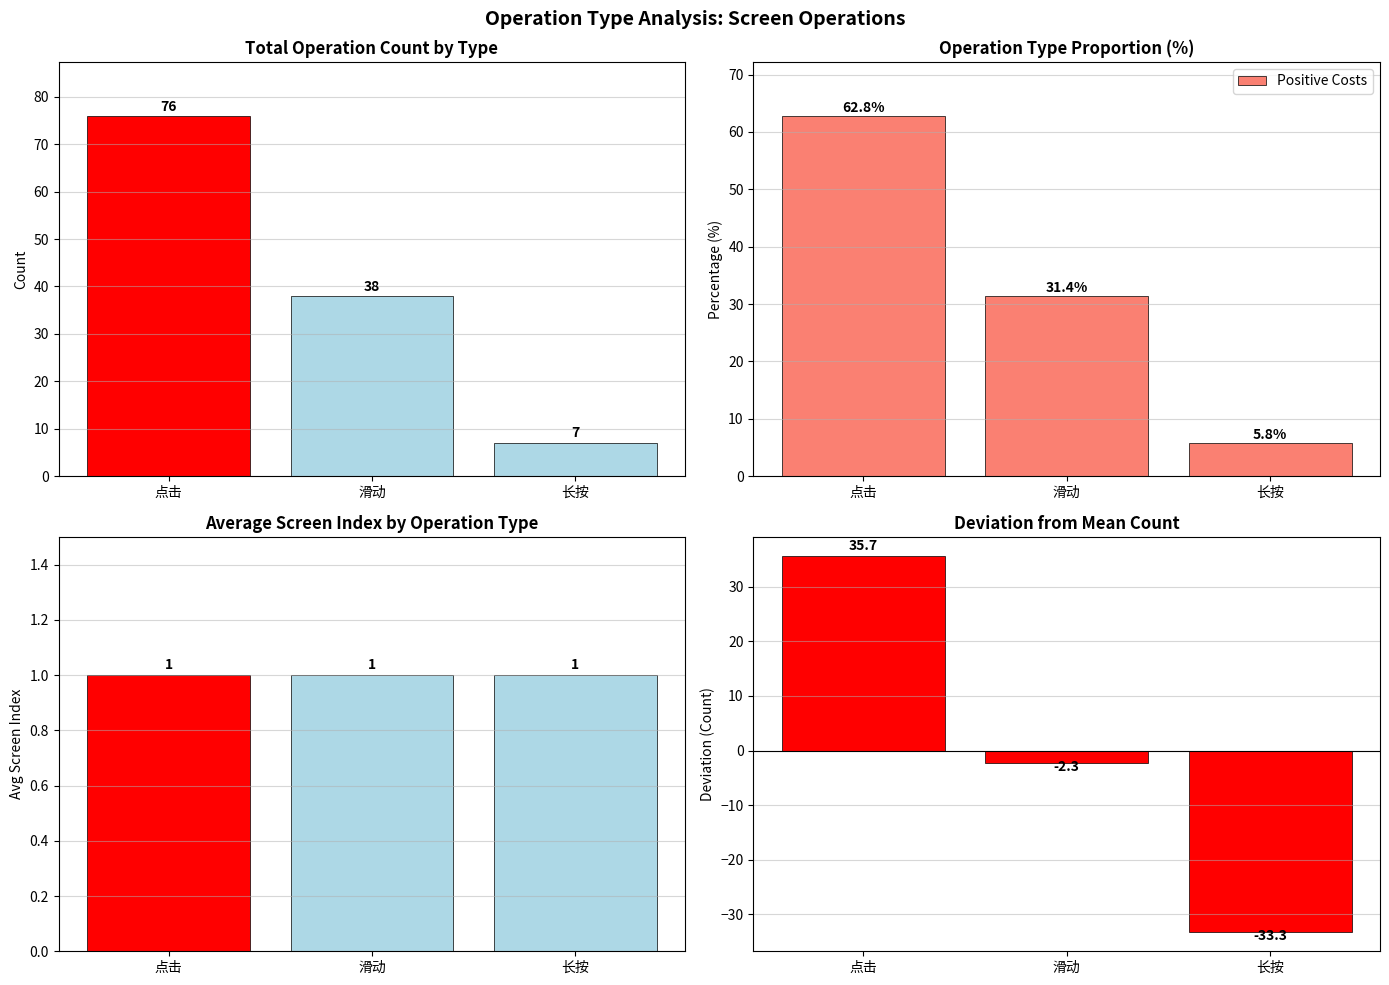

Reading left to right, what are all the values shown in this chart?

Count (Id): 76.0	38.0	7.0
Positive Costs: 62.8	31.4	5.8
Avg ScreenIndex: 1.0	1.0	1.0
Diff from Mean: 35.7	-2.3	-33.3